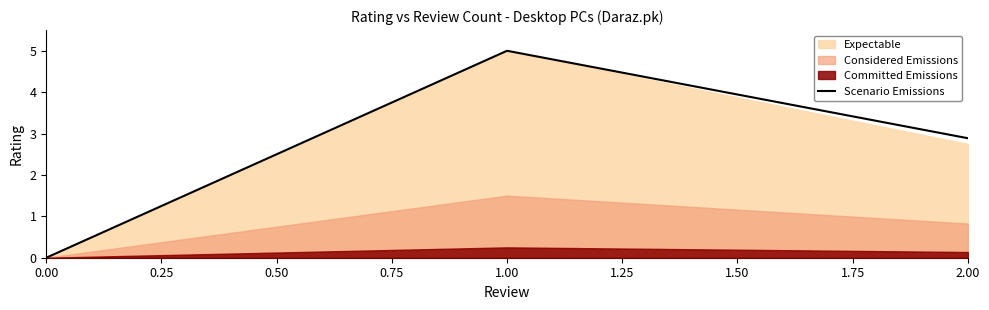

What is the sum of all values?

7.9